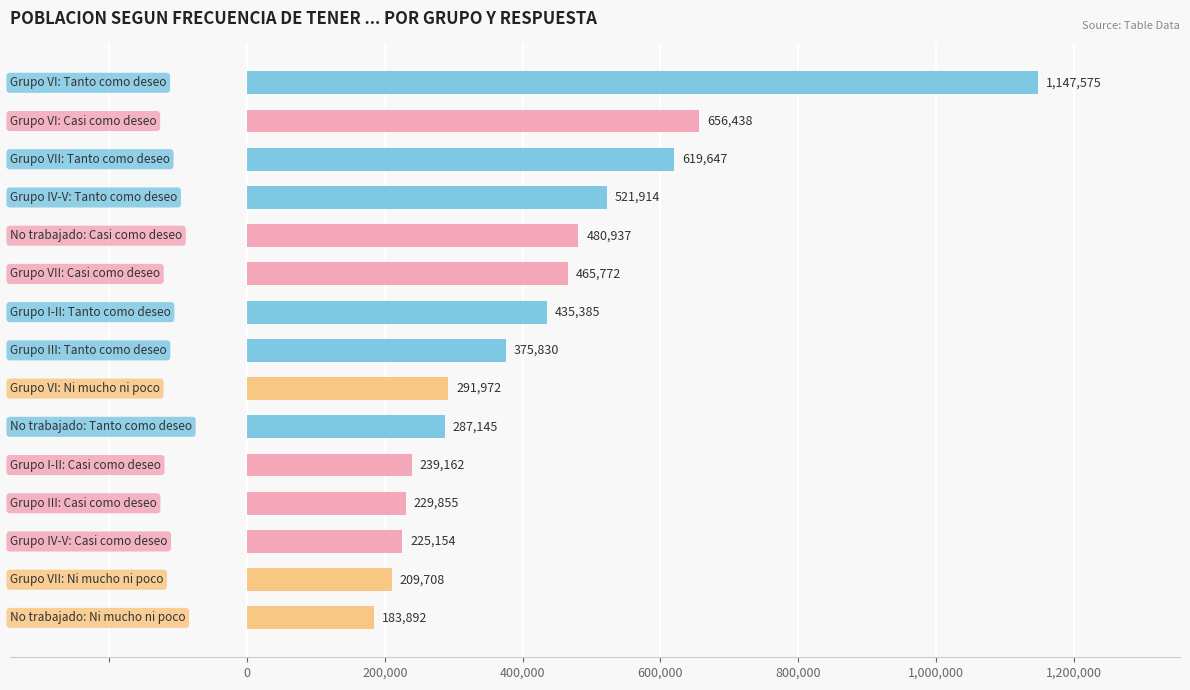

What is the value of the 2nd bar from the top?

656438